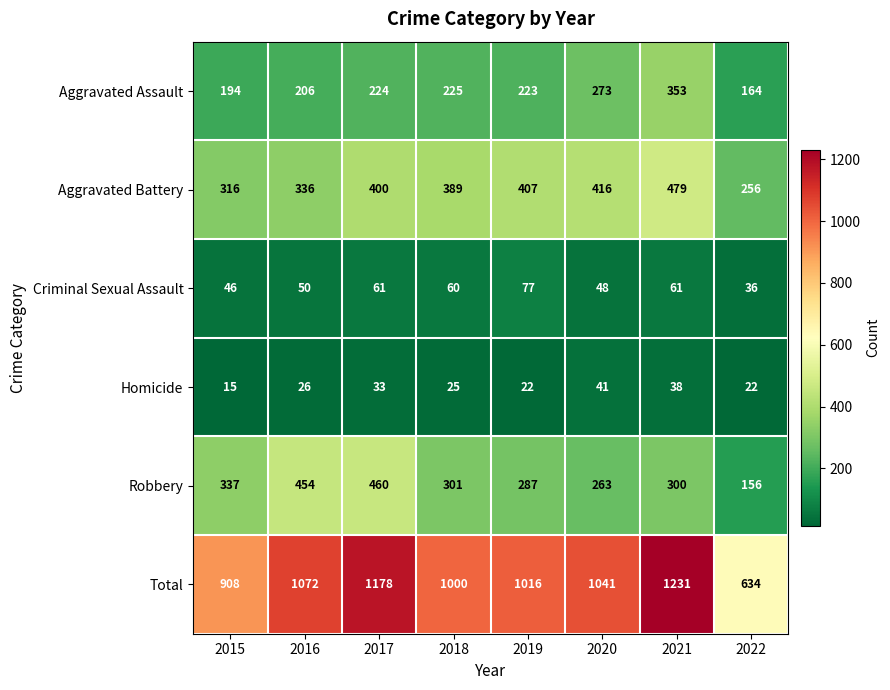

What is the maximum value for Homicide?

41